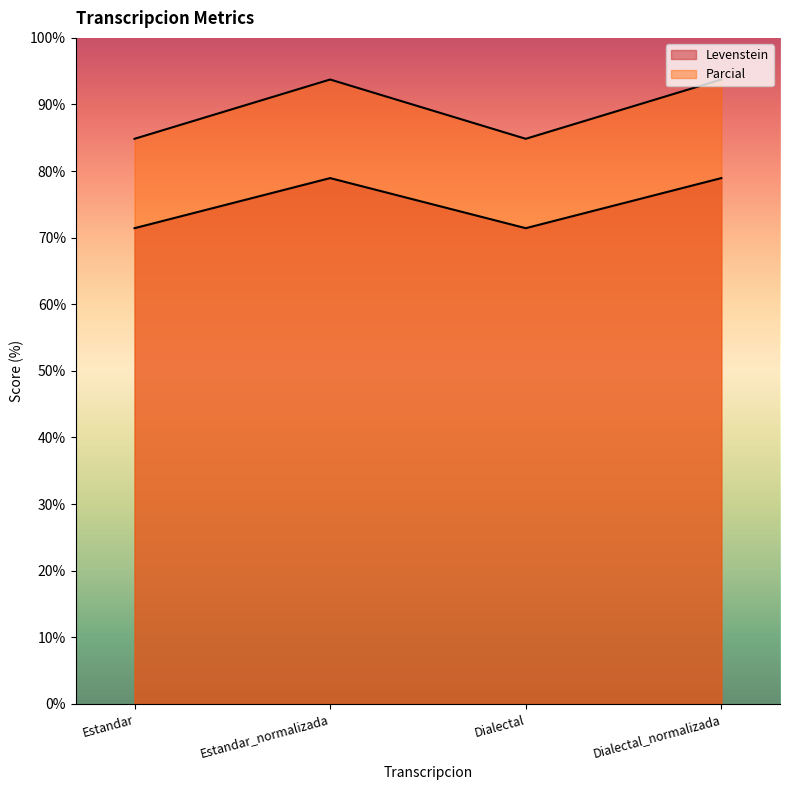

Is the value of Levenstein at Dialectal_normalizada greater than the value of Parcial at Dialectal_normalizada?

No